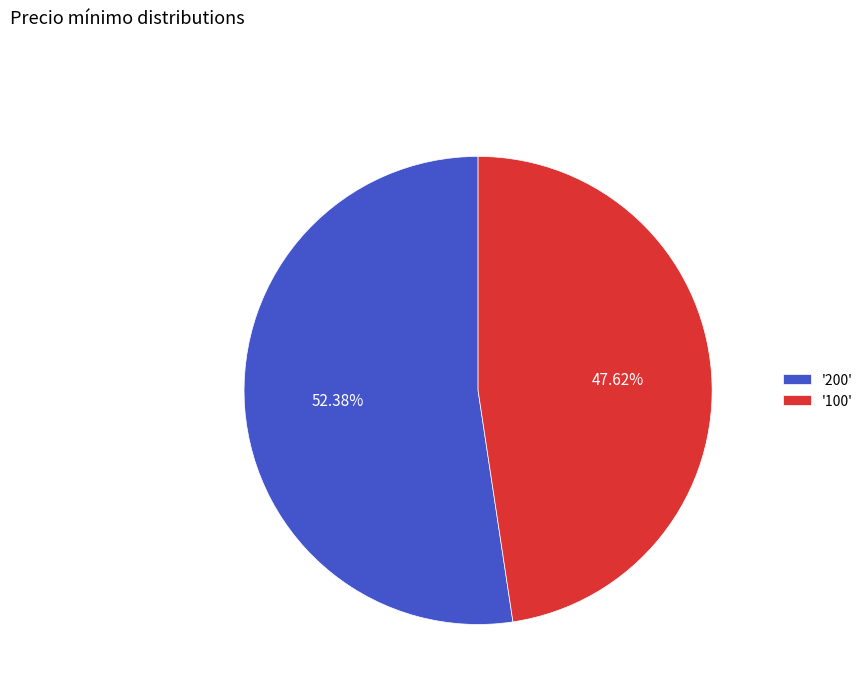

Count the number of slices in the pie.

2